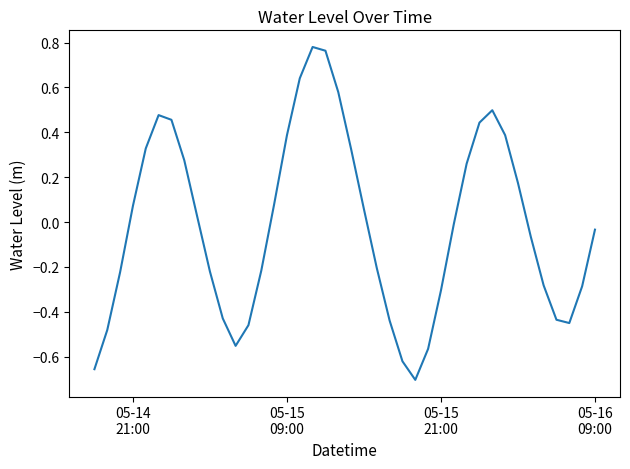

What is the difference between the maximum and minimum values?

1.5